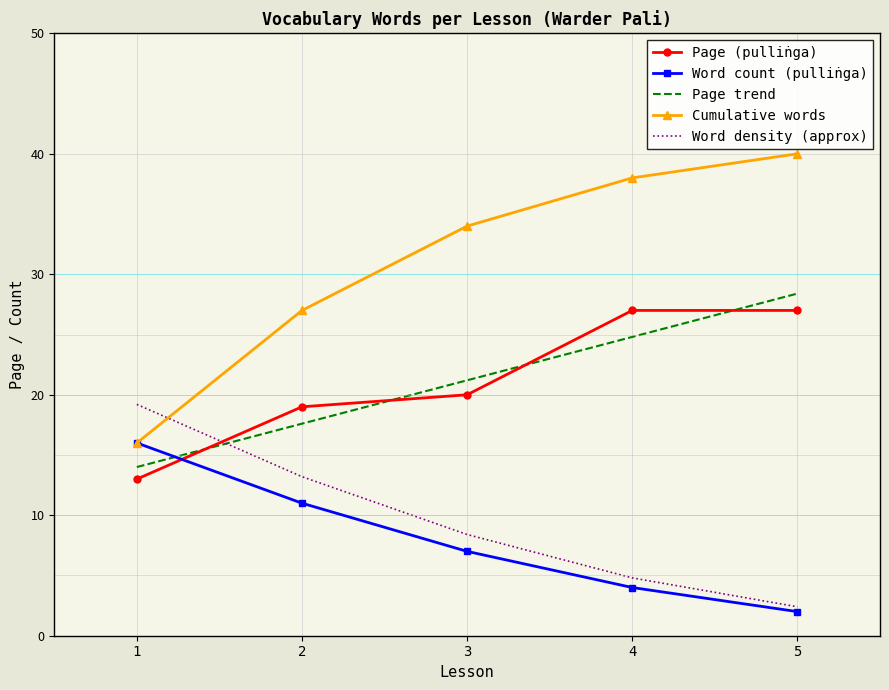

True or false: Page (pulliṅga) and Cumulative words intersect in this chart.

False